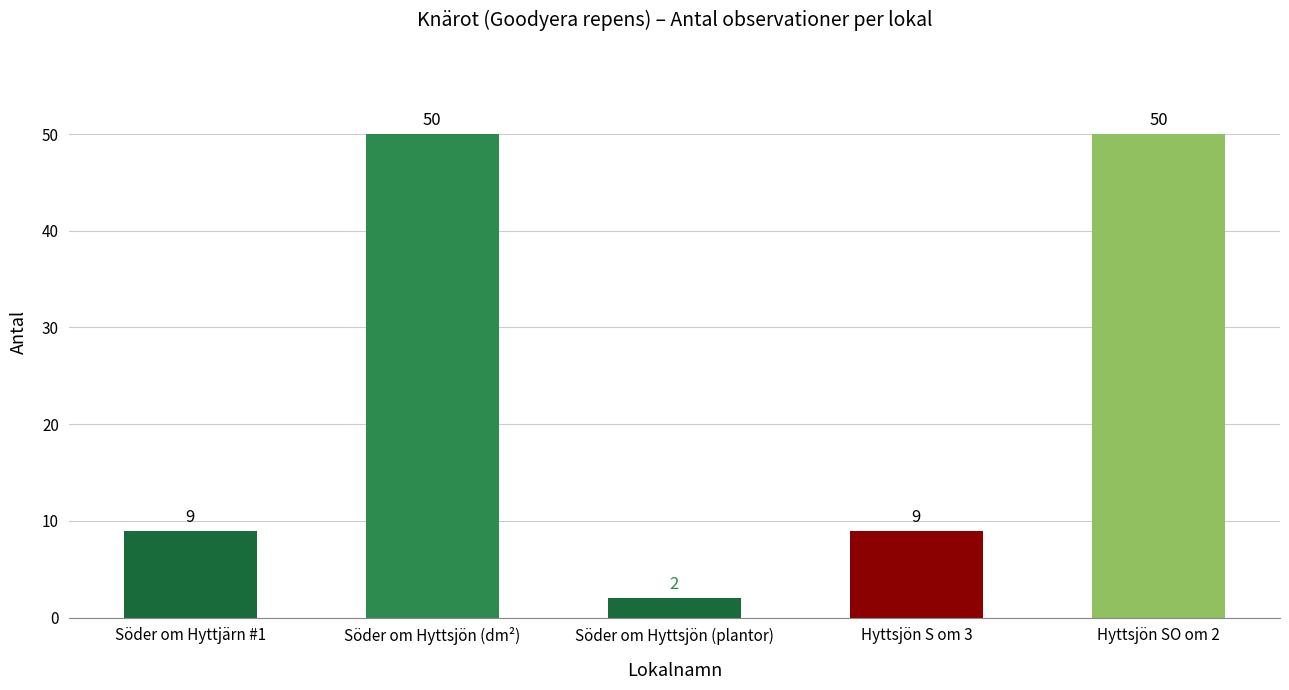

Does the chart contain any negative values?

No